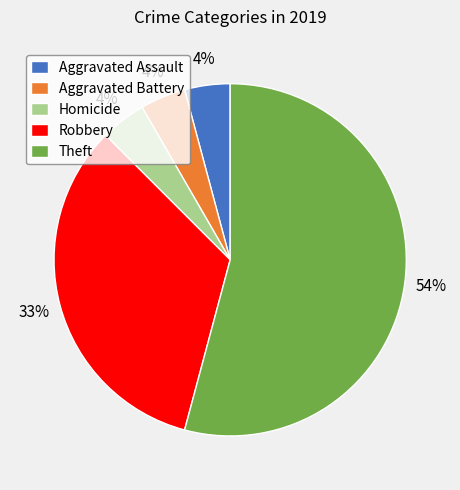

True or false: Robbery accounts for 33% of the total.

True